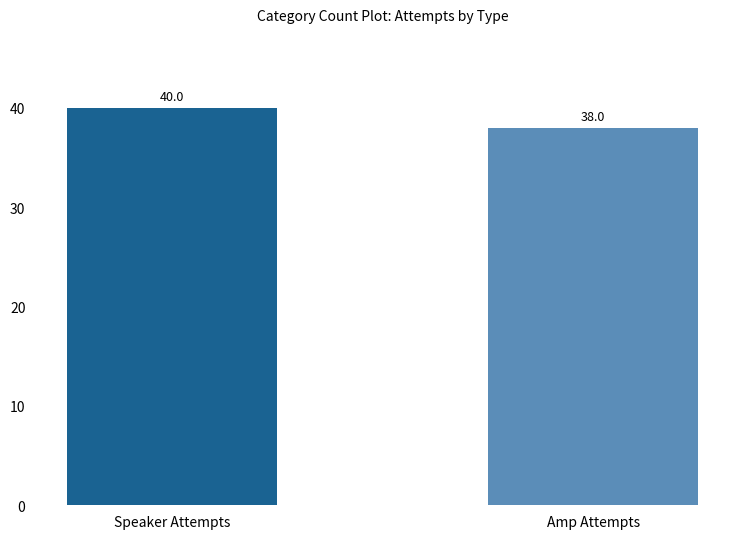

Which category has the highest value across all series?

Speaker Attempts